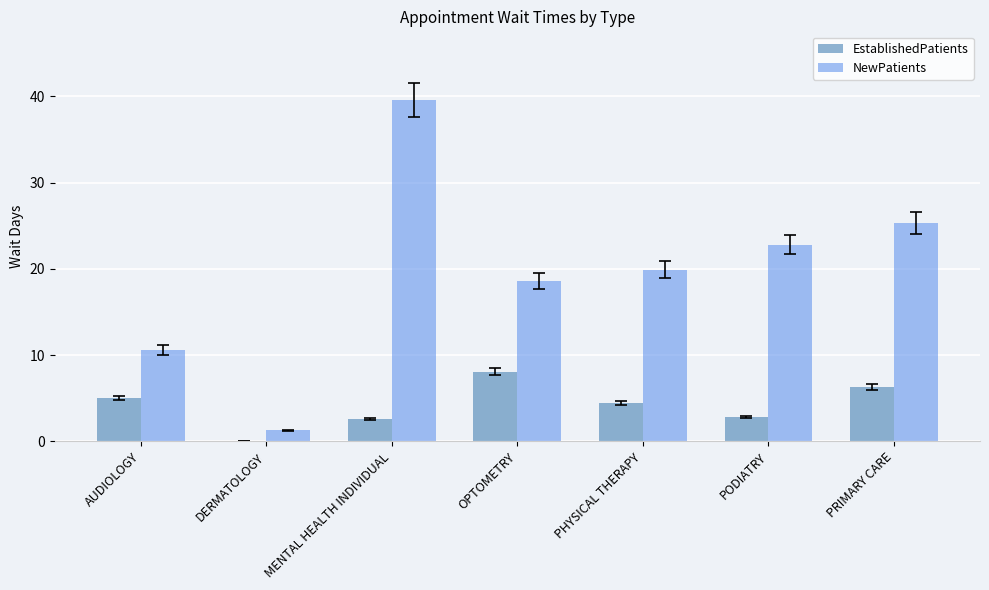

At which label does NewPatients reach its peak?

MENTAL HEALTH INDIVIDUAL